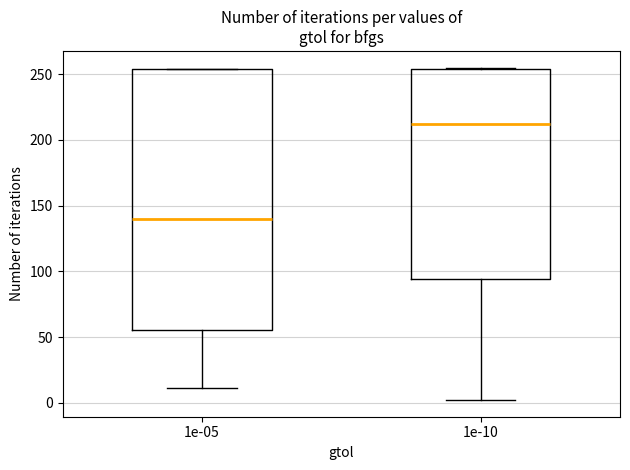

Which box has the lowest median line?

1e-05